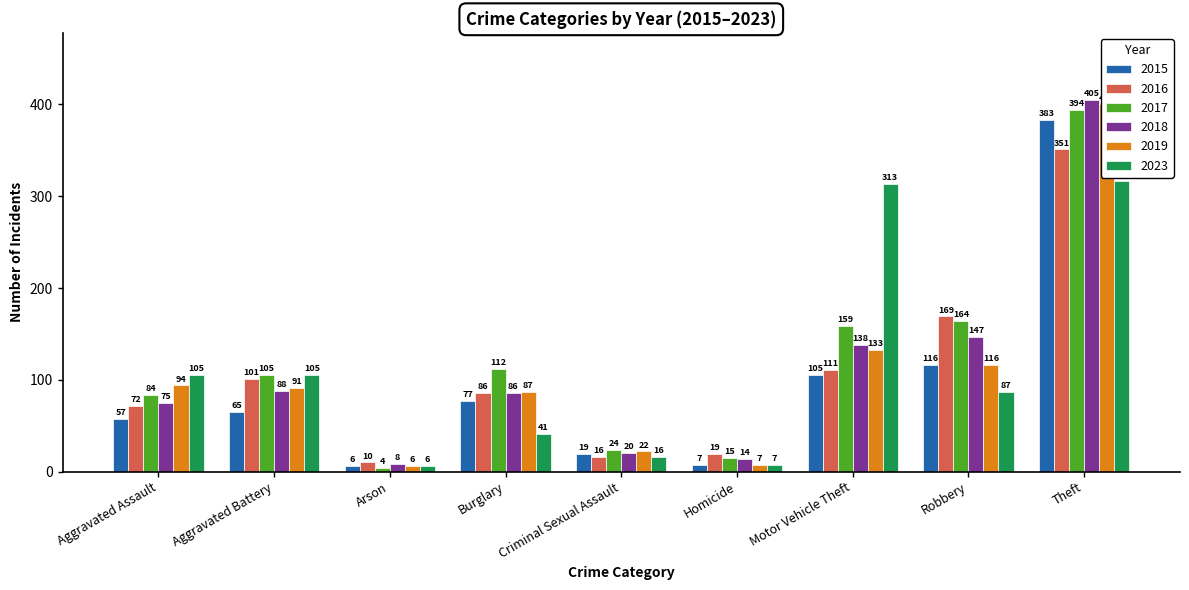

List the labels in order of 2017 value, largest first.

Theft, Robbery, Motor Vehicle Theft, Burglary, Aggravated Battery, Aggravated Assault, Criminal Sexual Assault, Homicide, Arson